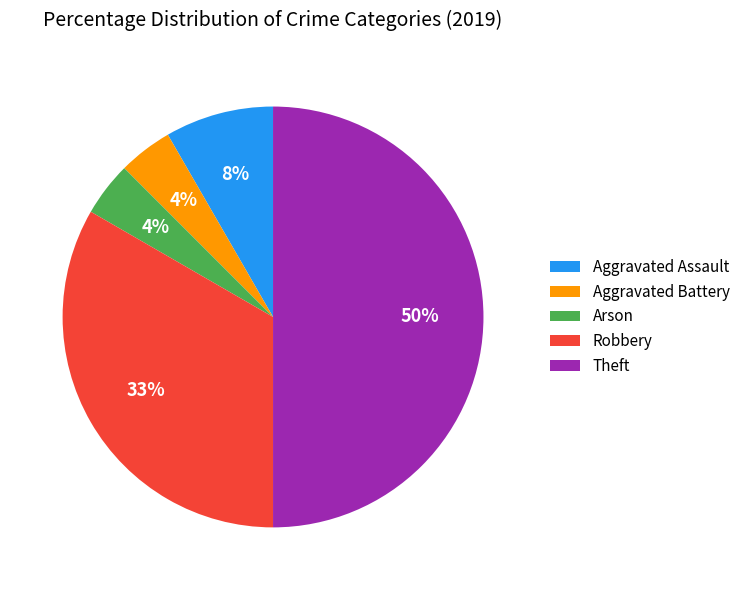

To the nearest percent, what is the average slice percentage?

20%